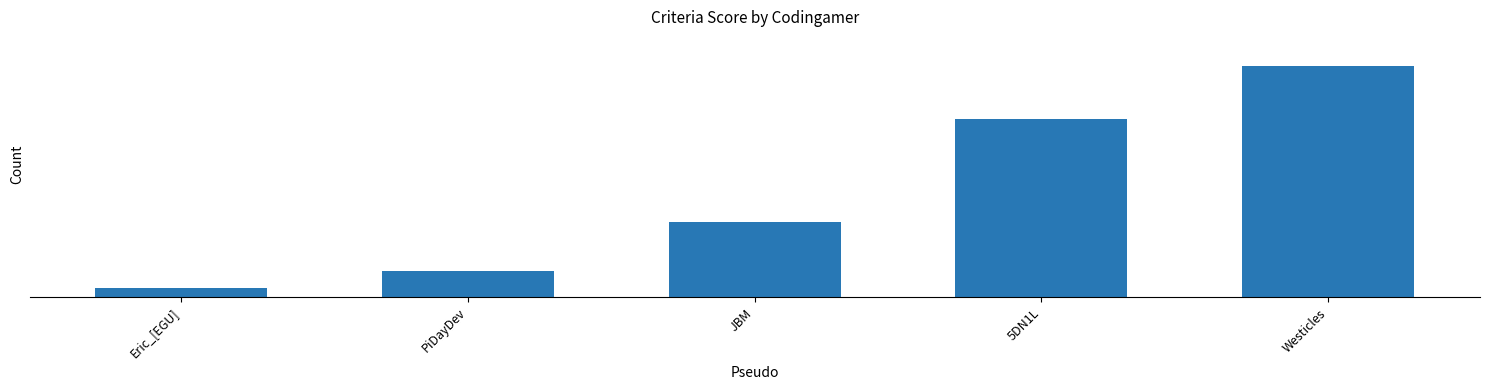

What is the average value?

3089